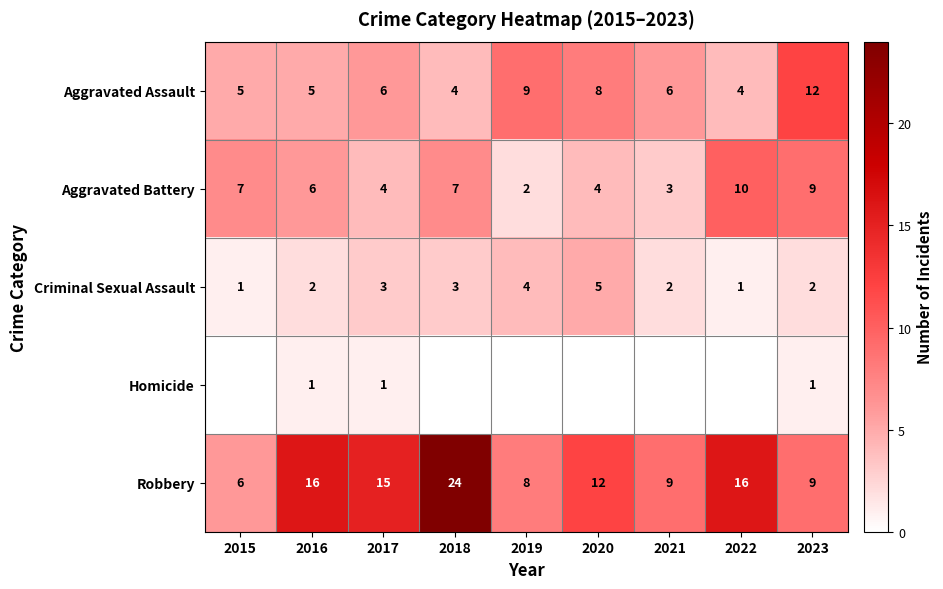

The Robbery series shows 9 at 2021. True or false?

True